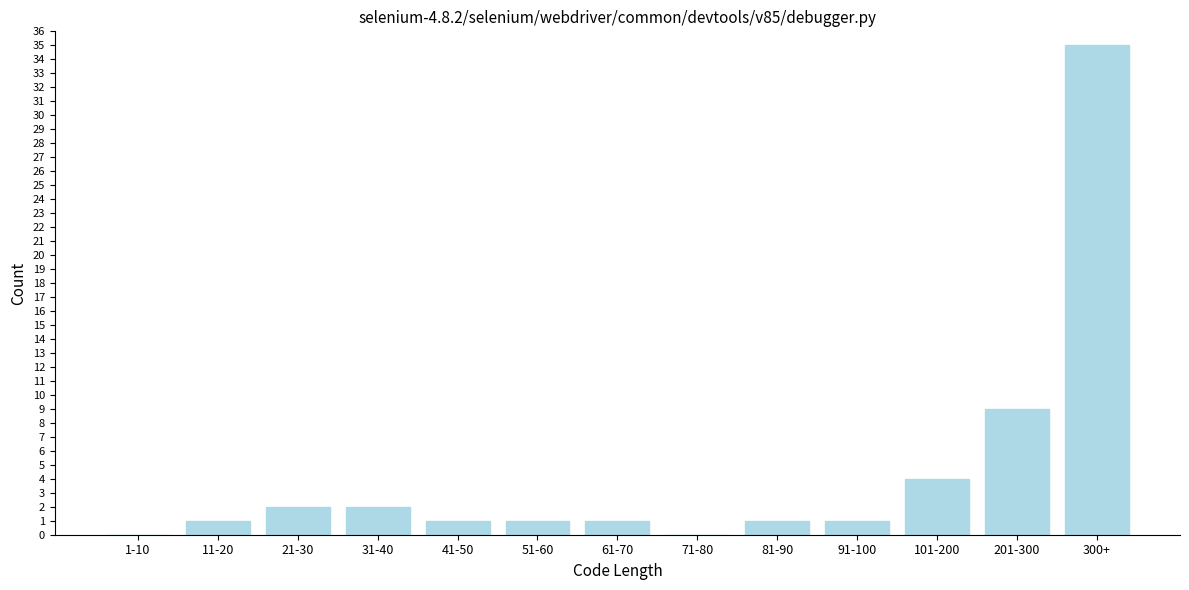

Reading left to right, list all the values displayed in this chart.

1-10=0	11-20=1	21-30=2	31-40=2	41-50=1	51-60=1	61-70=1	71-80=0	81-90=1	91-100=1	101-200=4	201-300=9	300+=35